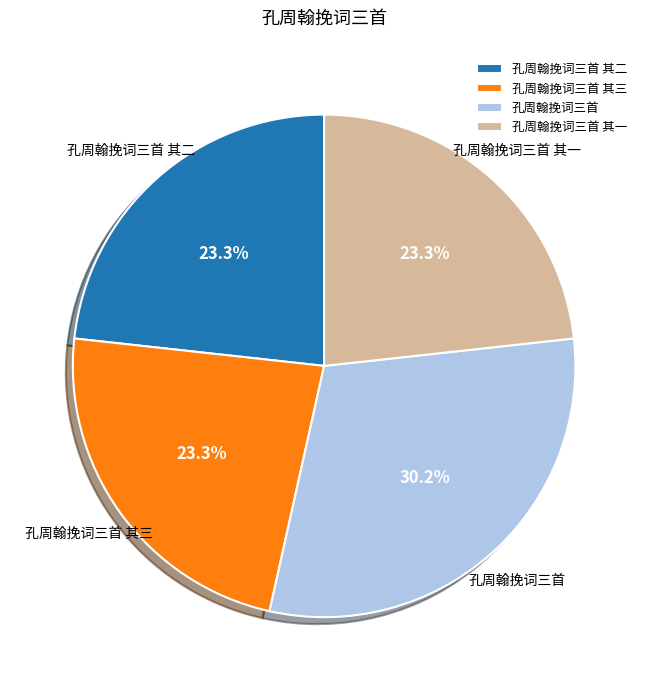

To the nearest percent, what is the combined percentage of 孔周翰挽词三首 其一 and 孔周翰挽词三首 其二?

47%